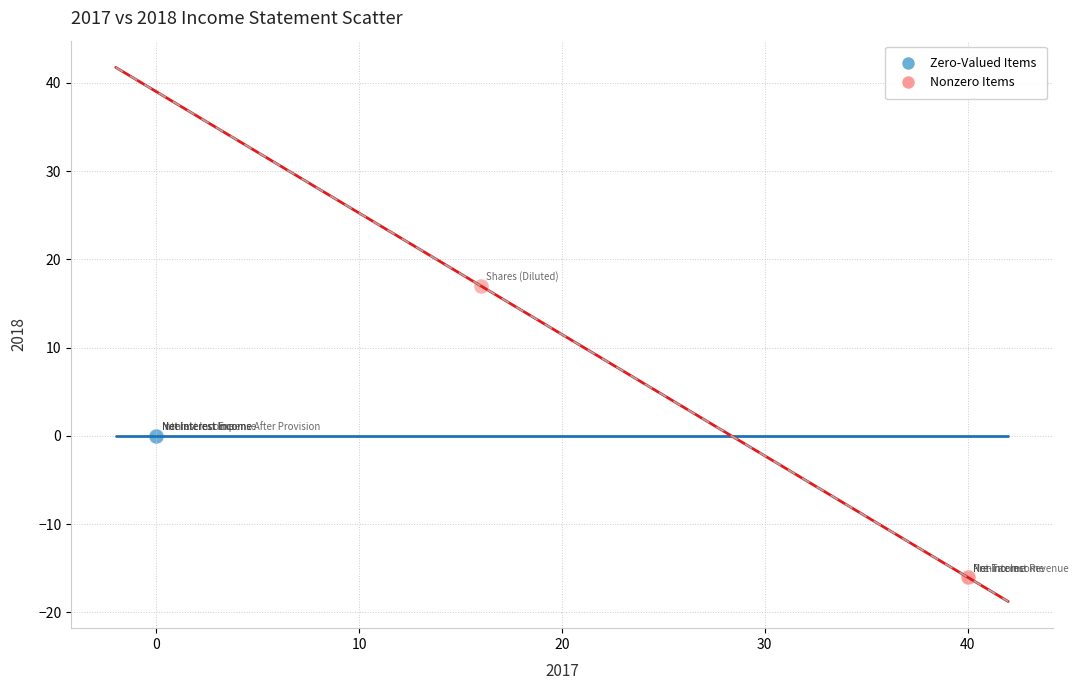

Which series reaches the minimum Y coordinate?

Nonzero Items